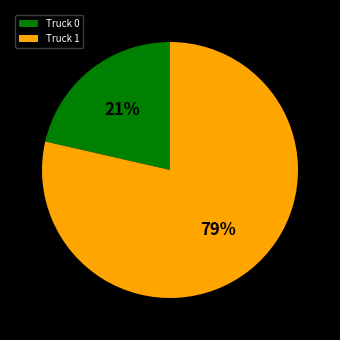

Between Truck 1 and Truck 0, which is larger?

Truck 1